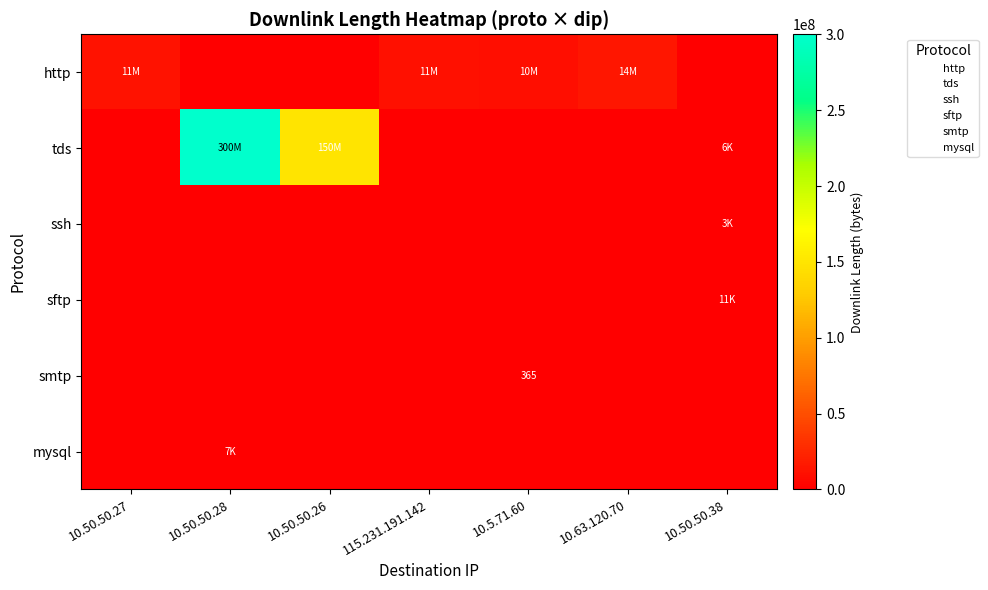

The http series shows 11806521 at 10.50.50.27. True or false?

True